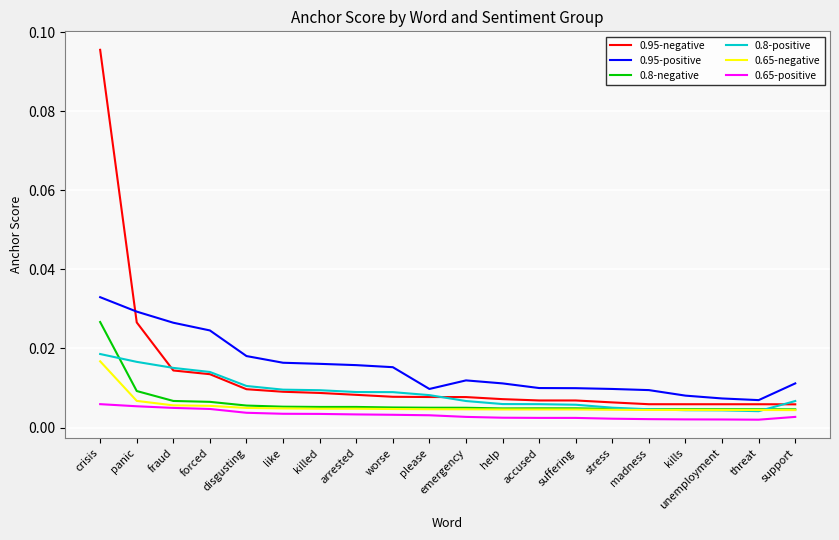

Which category has the highest value across all series?

crisis